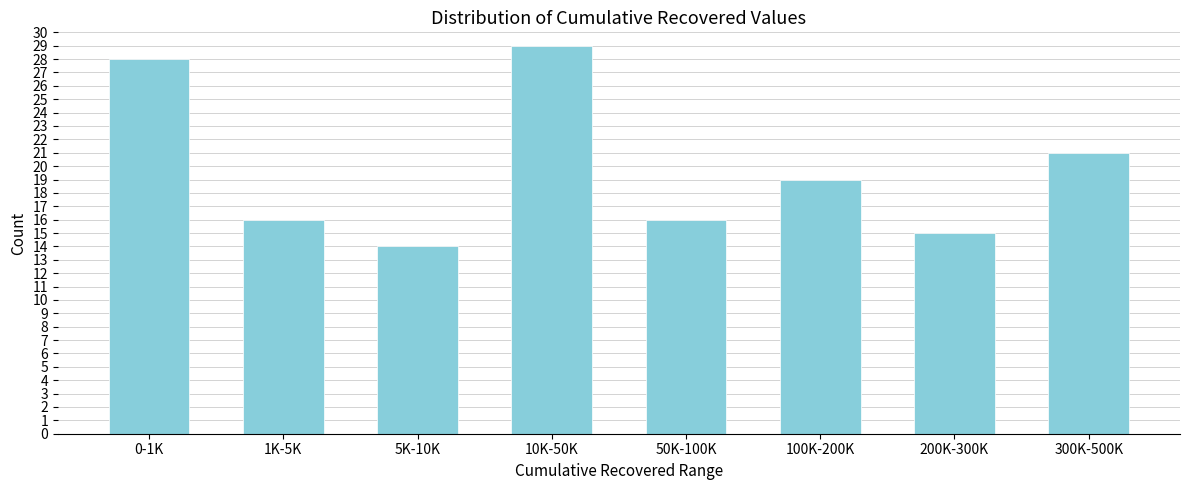

Reading left to right, transcribe all the data shown in this chart.

28	16	14	29	16	19	15	21